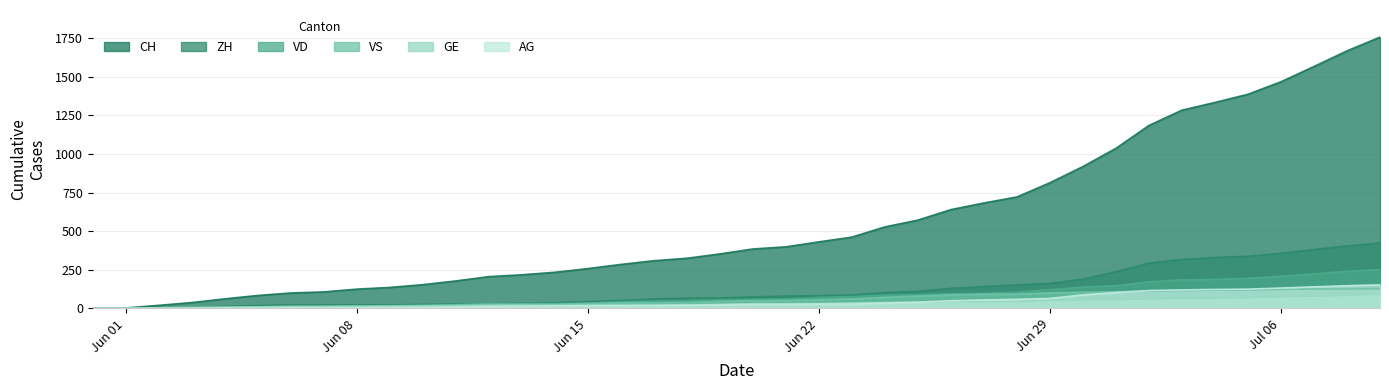

Which label corresponds to the smallest value in the chart?

Jun 01